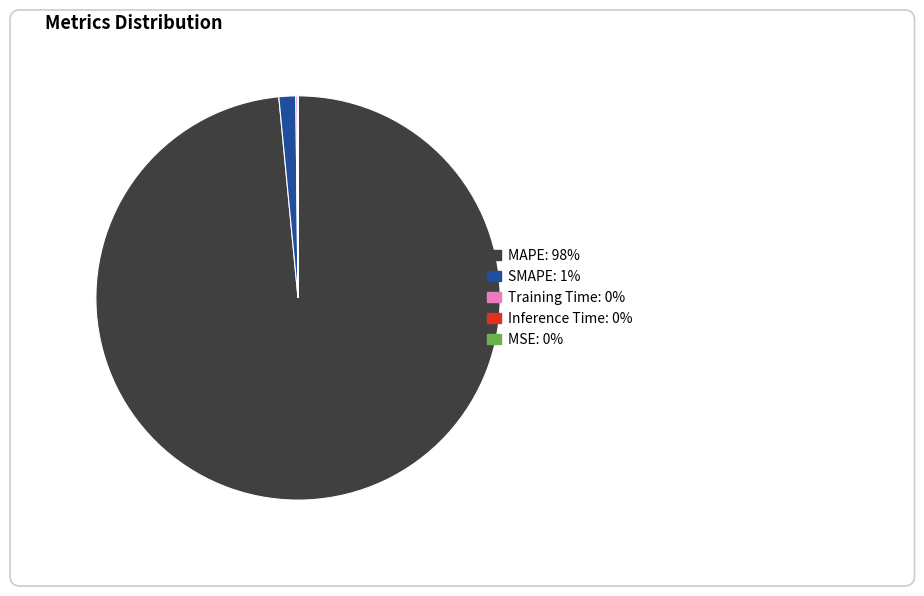

The SMAPE: 1% slice represents 11% of the pie. True or false?

False